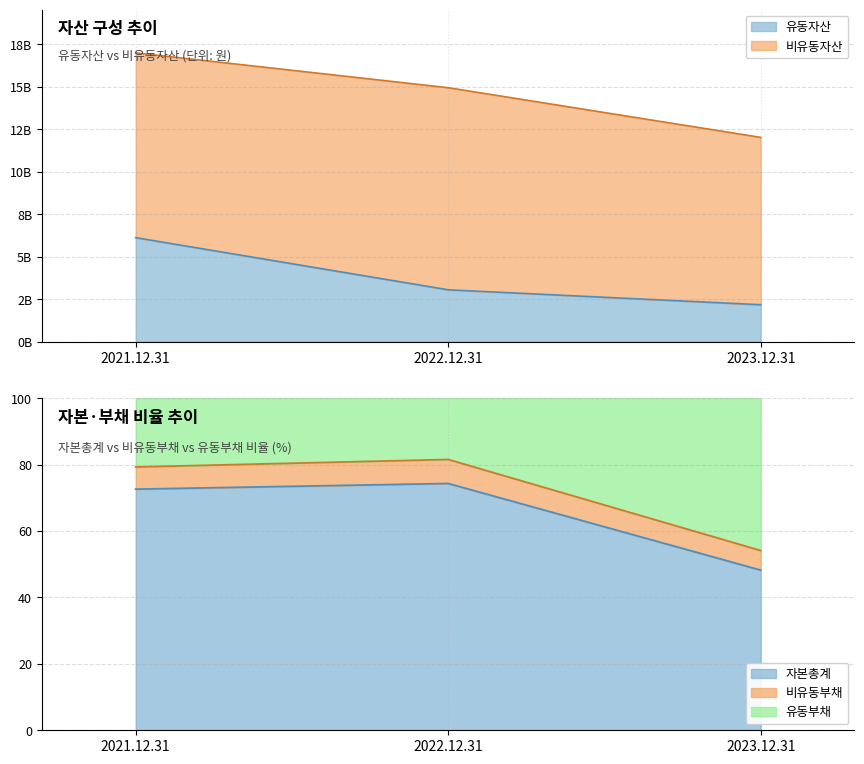

Which series has the widest spread of values?

유동자산